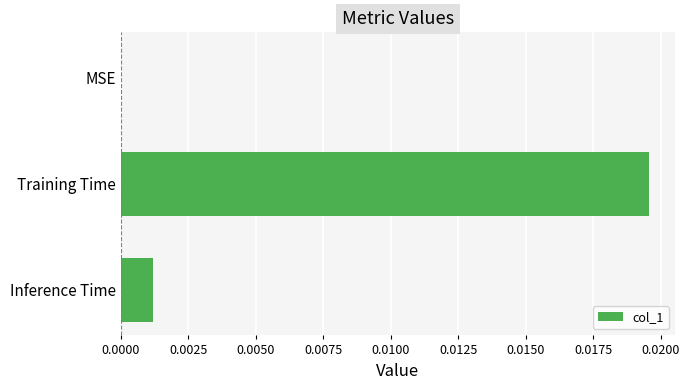

True or false: the data shows 0.0 at Training Time.

True